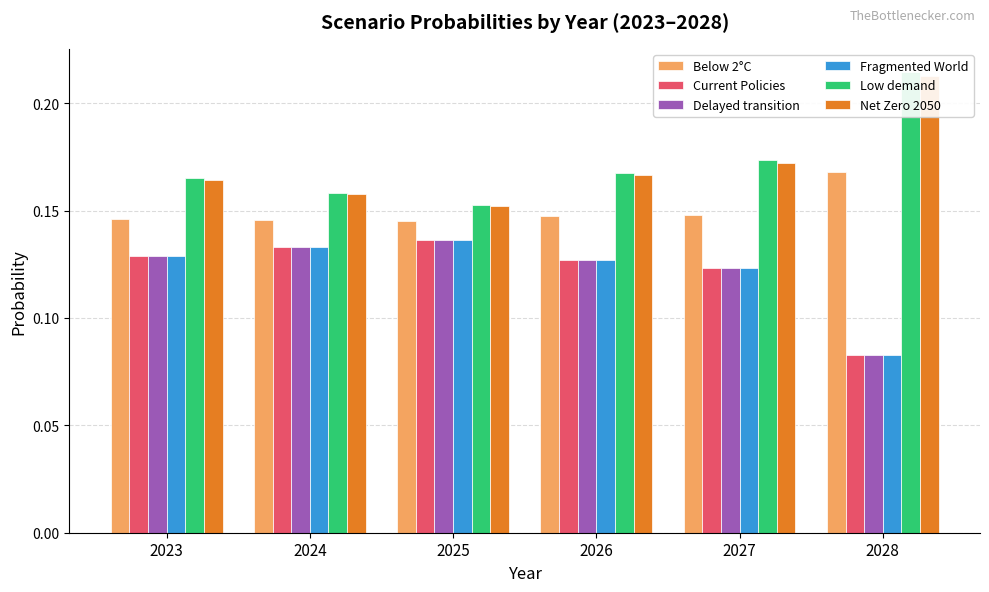

Are the bars grouped side by side (vs. stacked)?

Yes